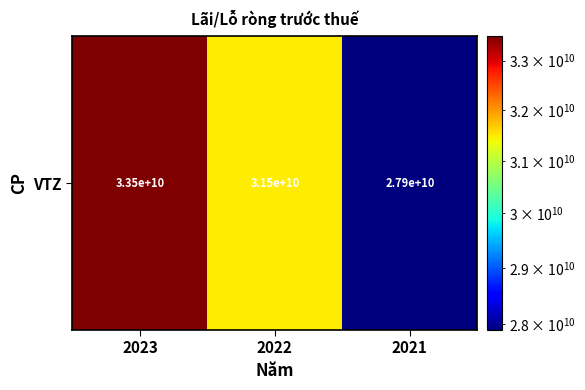

What is the greatest value displayed?

33508497140